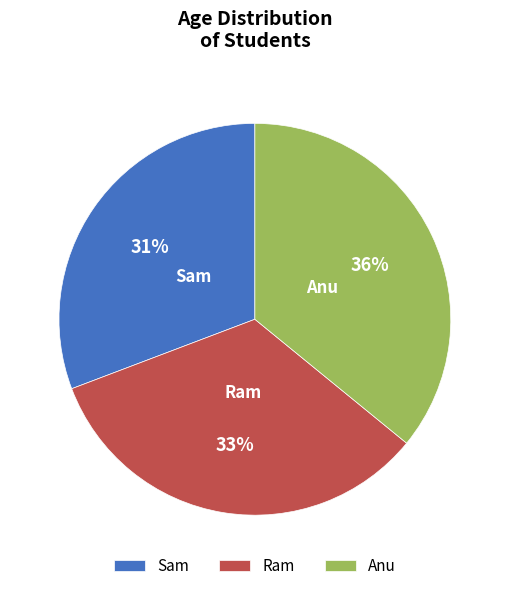

Is Ram the majority of the pie?

No